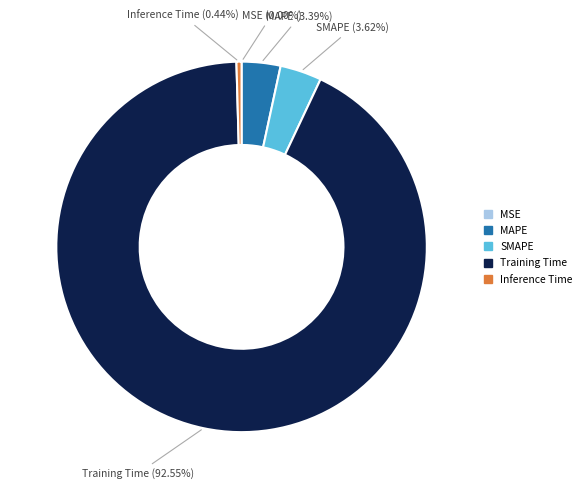

Is the sum of Training Time and MAPE greater than half?

Yes